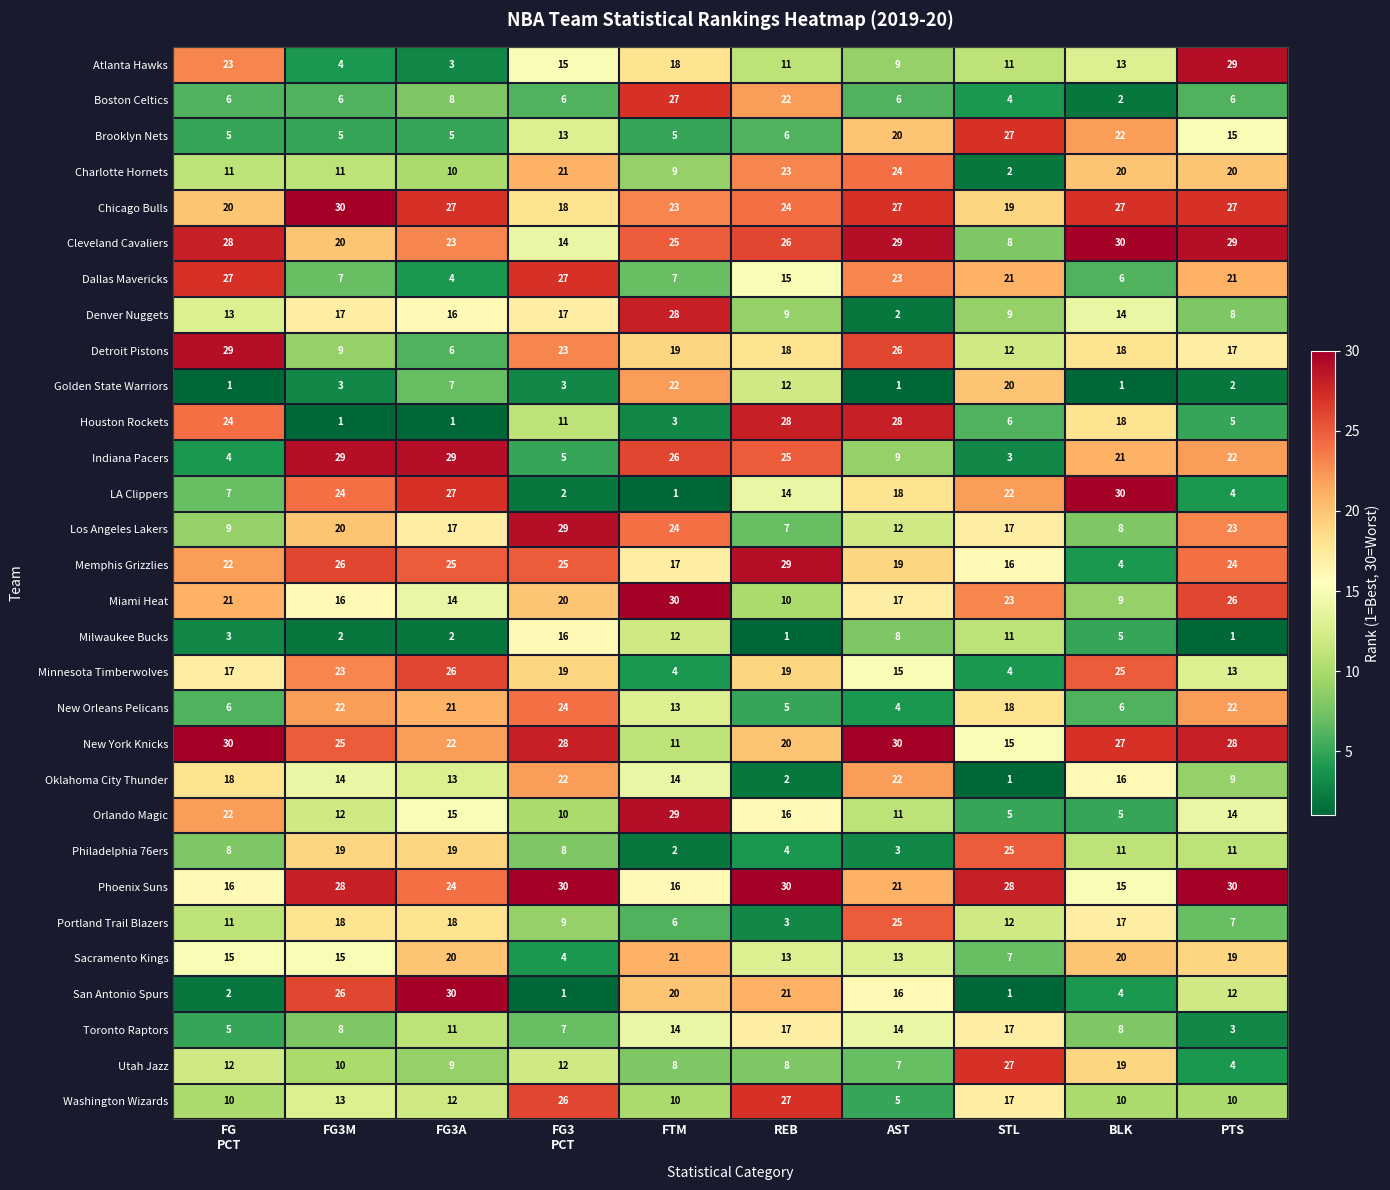

What is the average value of the Toronto Raptors series?

10